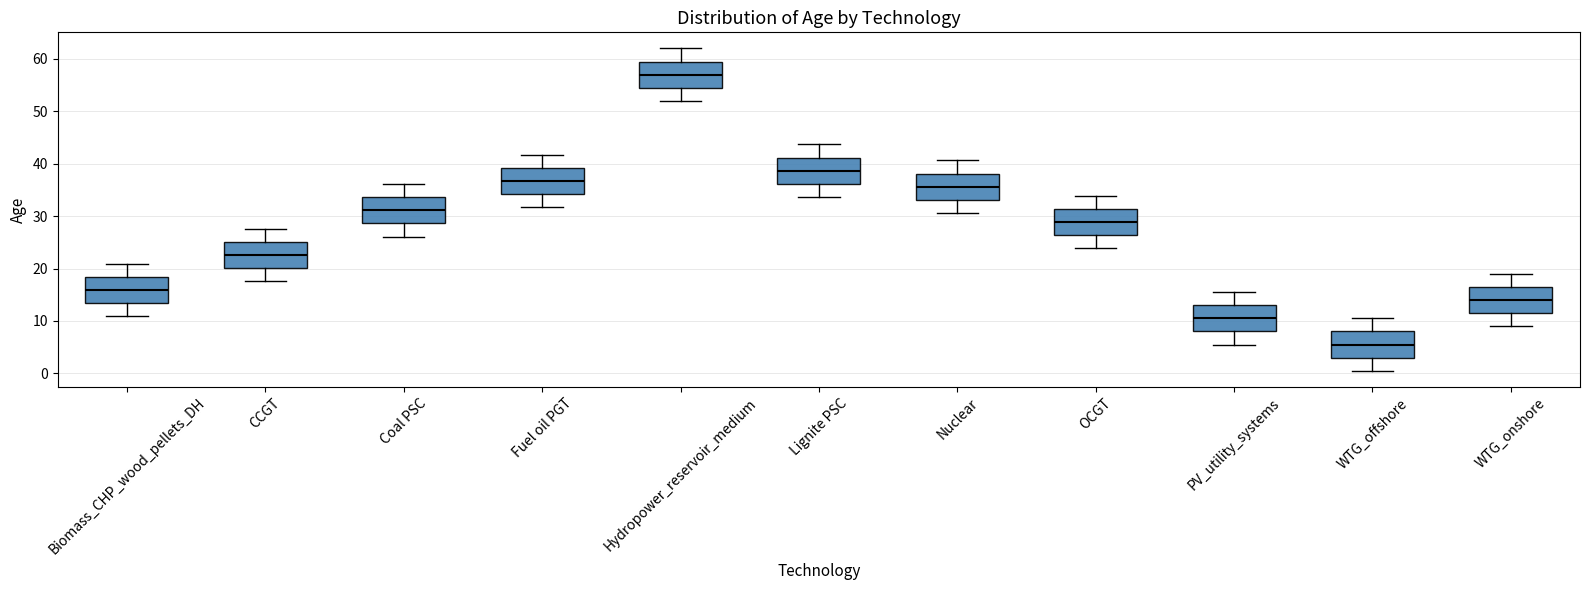

Where does the lower whisker of the box for Fuel oil PGT end on the y-axis? The values are not printed on the chart, so give them approximately, as read against the axis.

32